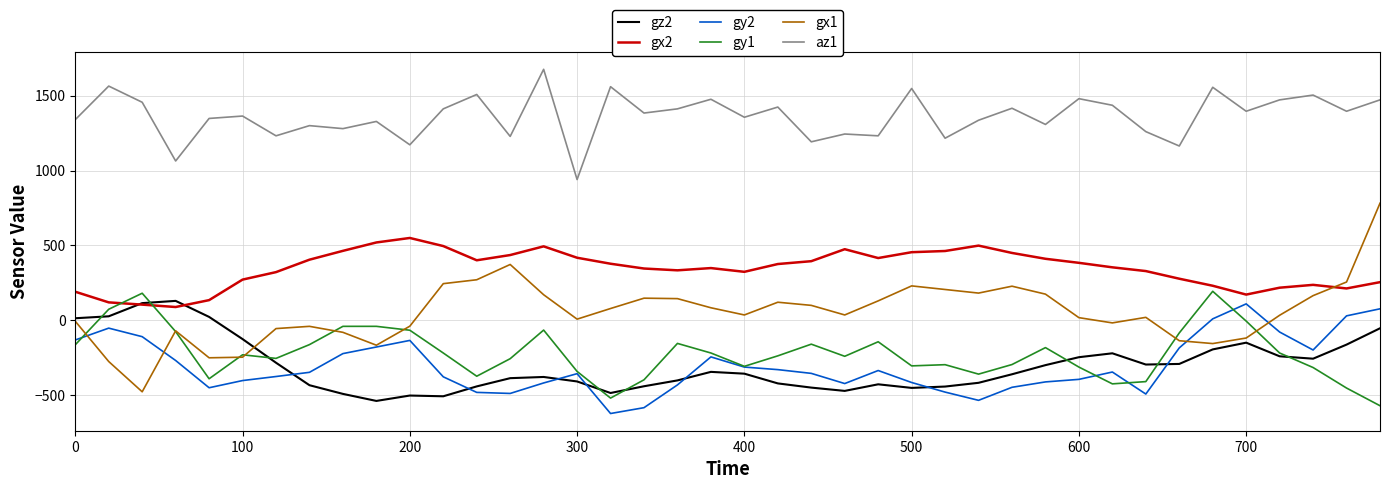

Which series has the widest spread of values?

gx1